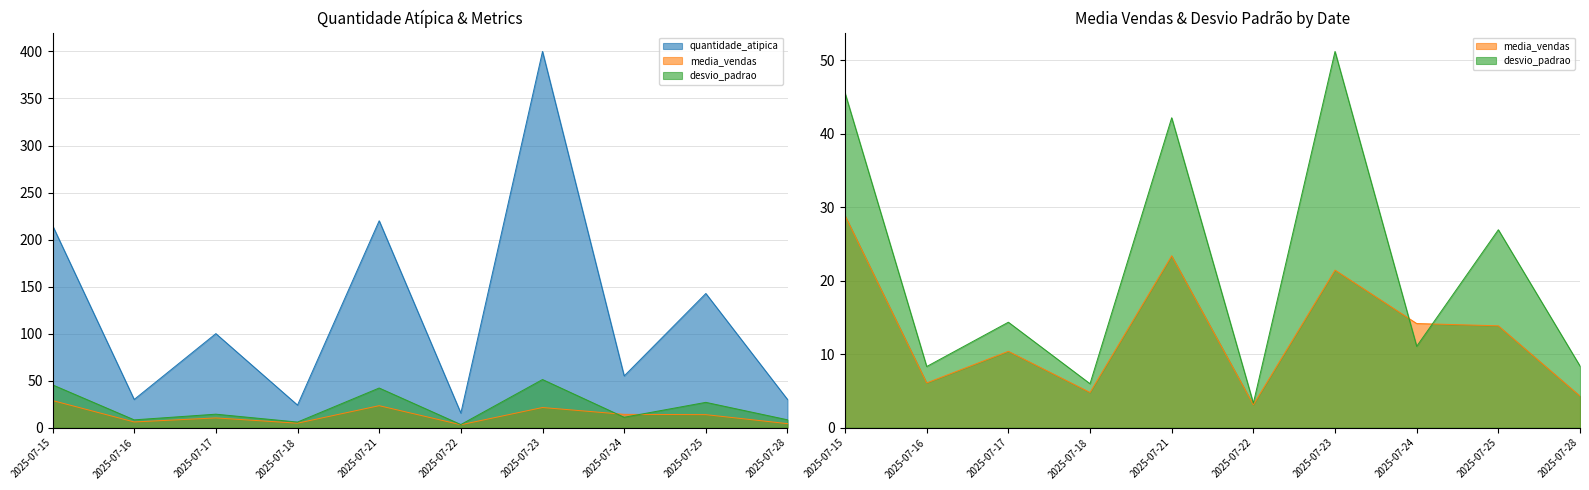

True or false: media_vendas and quantidade_atipica intersect in this chart.

False